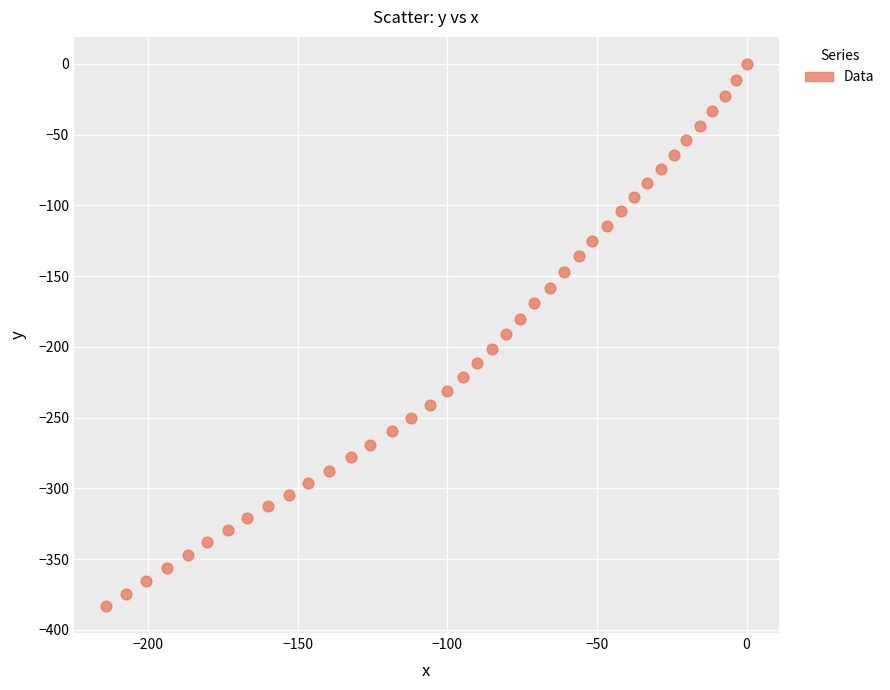

What is the range of X values (max minus min)?

214.0